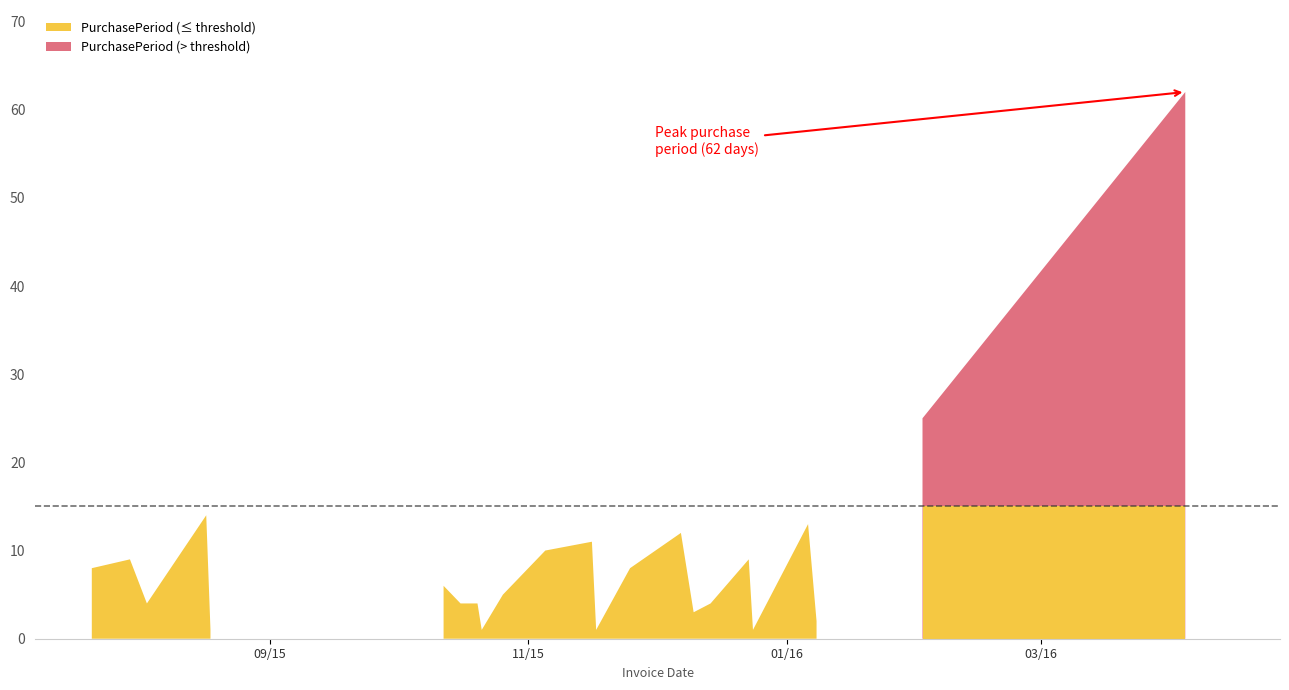

At which label is the value closest to 31?

2016-02-02